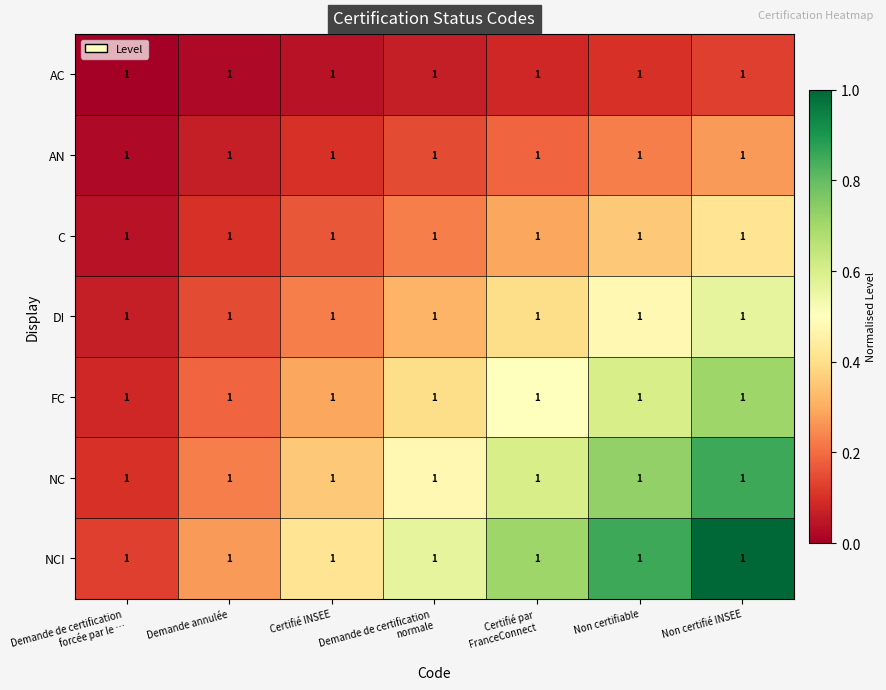

What is the greatest value displayed?

1.0